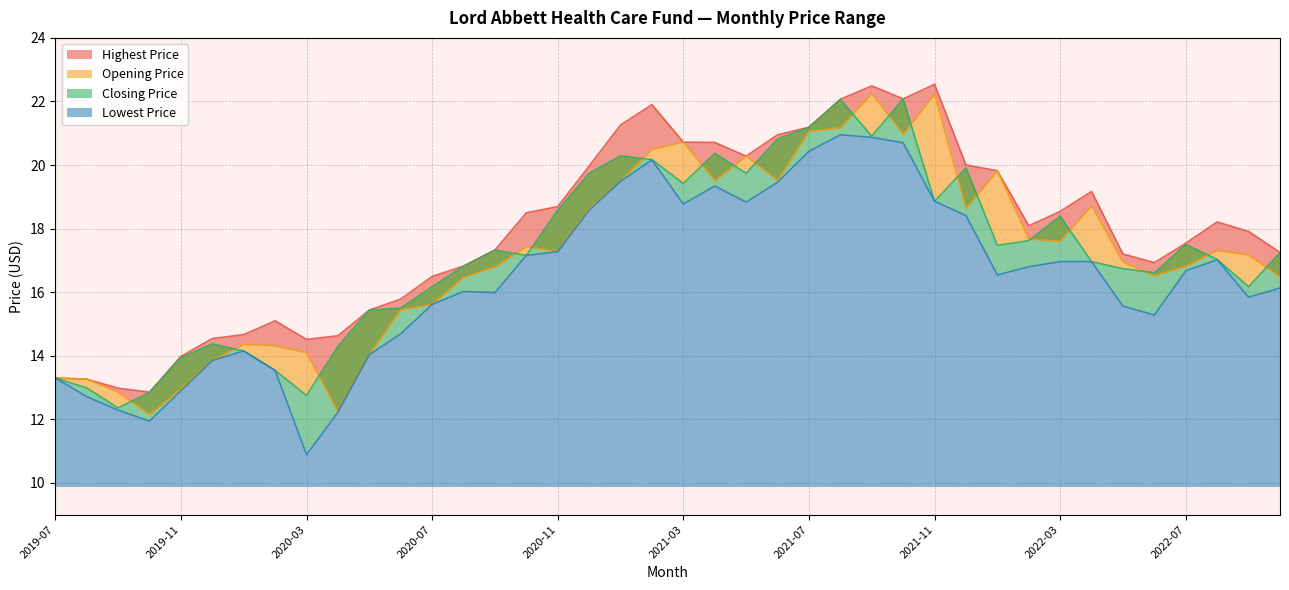

What is the sum of all Highest Price values?

715.7